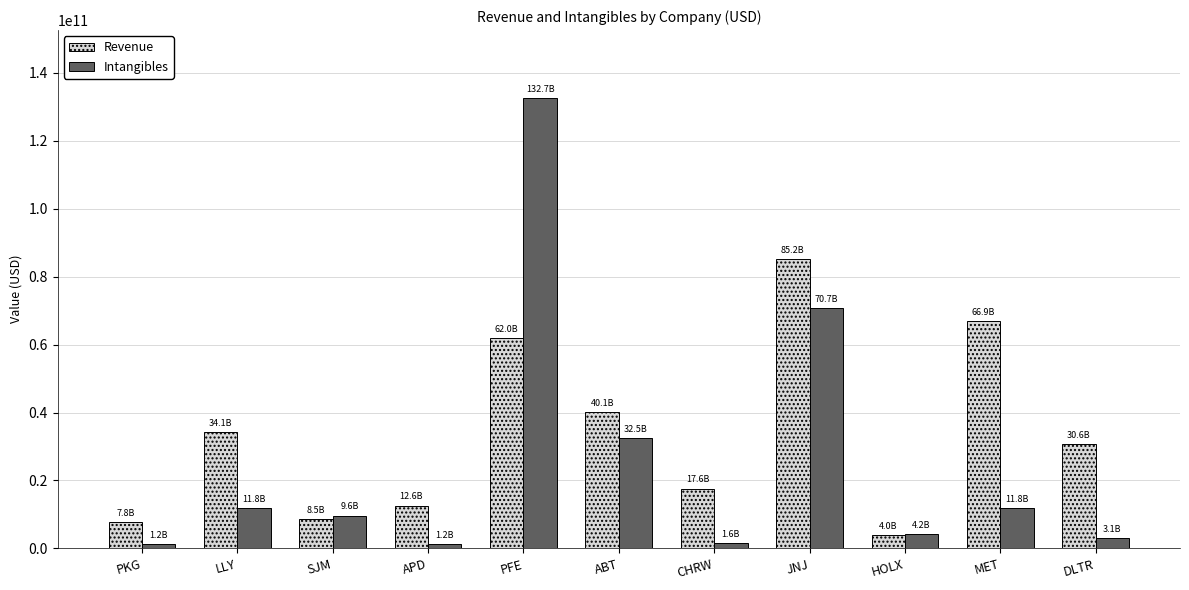

Is it true that Intangibles equals 225290888863 at PFE?

False